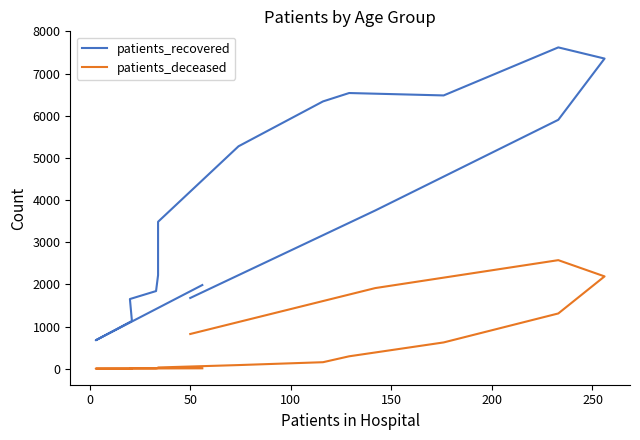

Reading left to right, what are all the values shown in this chart?

patients_recovered: 1985	675	1133	1653	1842	2219	3485	5275	6339	6538	6481	7620	7355	5903	3753	1678
patients_deceased: 10	3	2	12	11	17	30	87	155	295	624	1311	2190	2575	1913	824